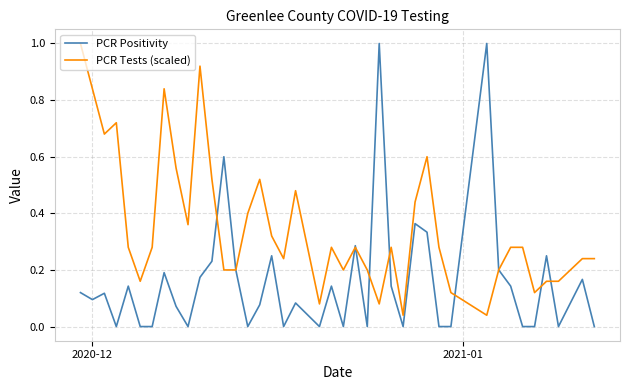

Rank the series by their average value, from lowest to highest.

PCR Positivity, PCR Tests (scaled)